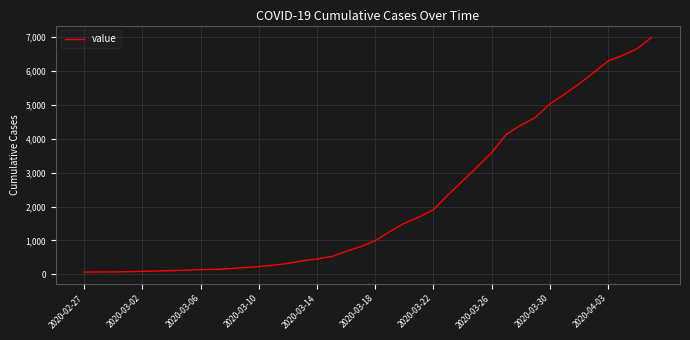

What is the greatest value displayed?

6995